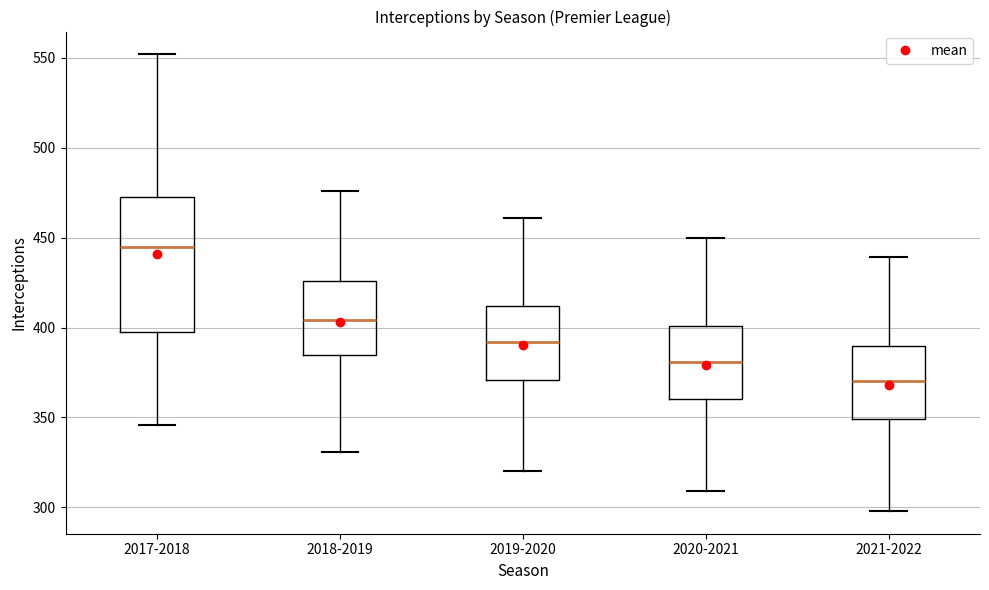

Reading left to right, read every box against the y-axis: the position of its median line, the range the box covers, and the ends of its whiskers. The values are not printed on the chart, so give them approximately, as read against the axis.

2017-2018: median 445, box 400 to 475, whiskers 345 to 550
2018-2019: median 405, box 385 to 425, whiskers 330 to 475
2019-2020: median 390, box 370 to 410, whiskers 320 to 460
2020-2021: median 380, box 360 to 400, whiskers 310 to 450
2021-2022: median 370, box 350 to 390, whiskers 300 to 440